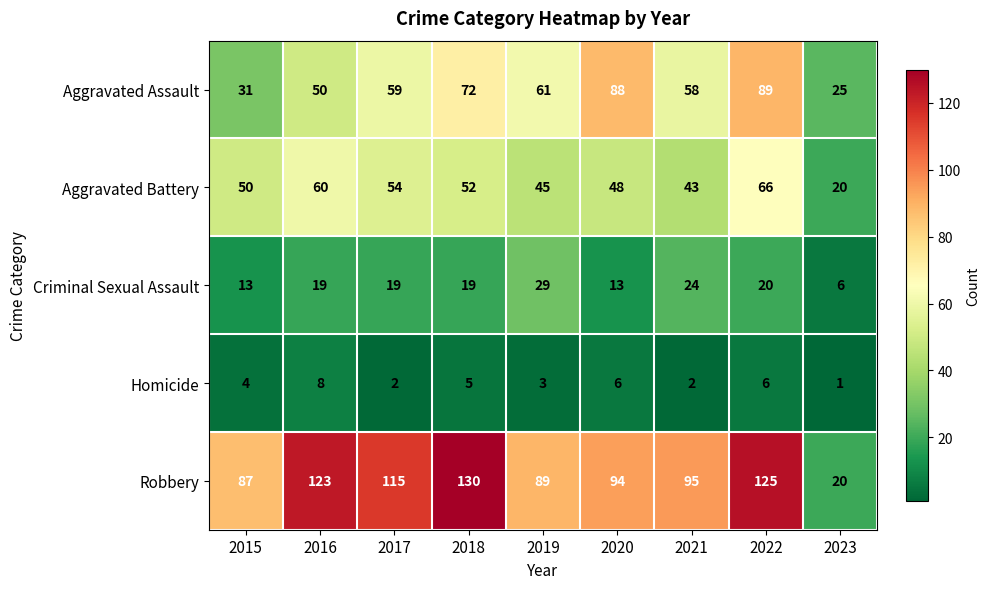

List the series in order of their peak value, highest first.

Robbery, Aggravated Assault, Aggravated Battery, Criminal Sexual Assault, Homicide